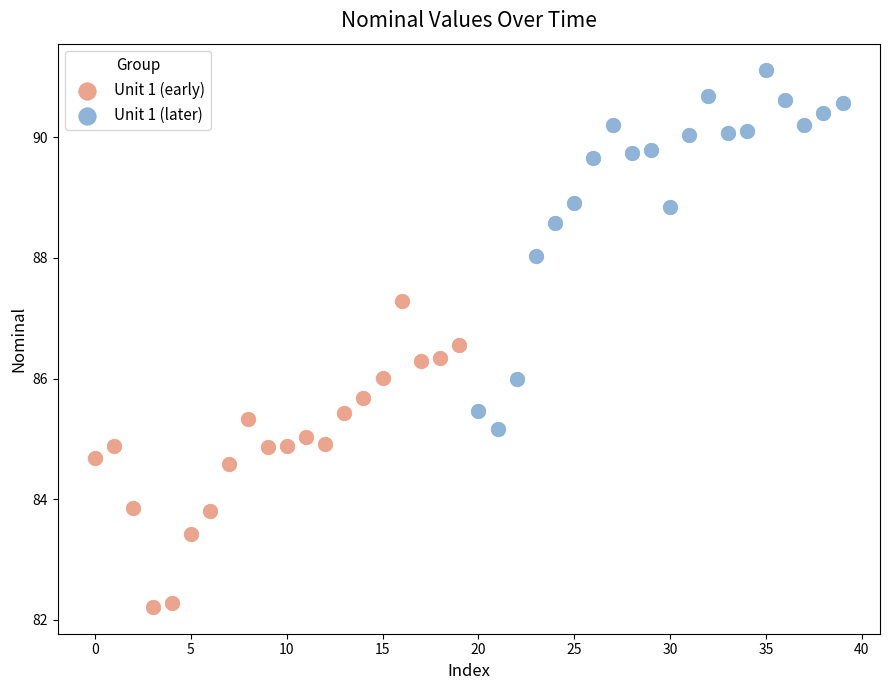

Which series reaches the maximum Y coordinate?

Unit 1 (later)